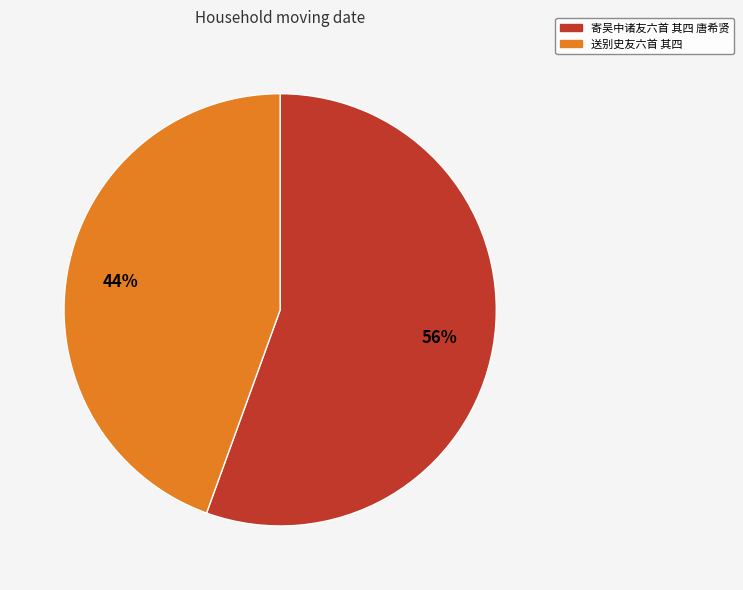

Do 寄吴中诸友六首 其四 唐希贤 and 送别史友六首 其四 together represent more than half of the pie?

Yes